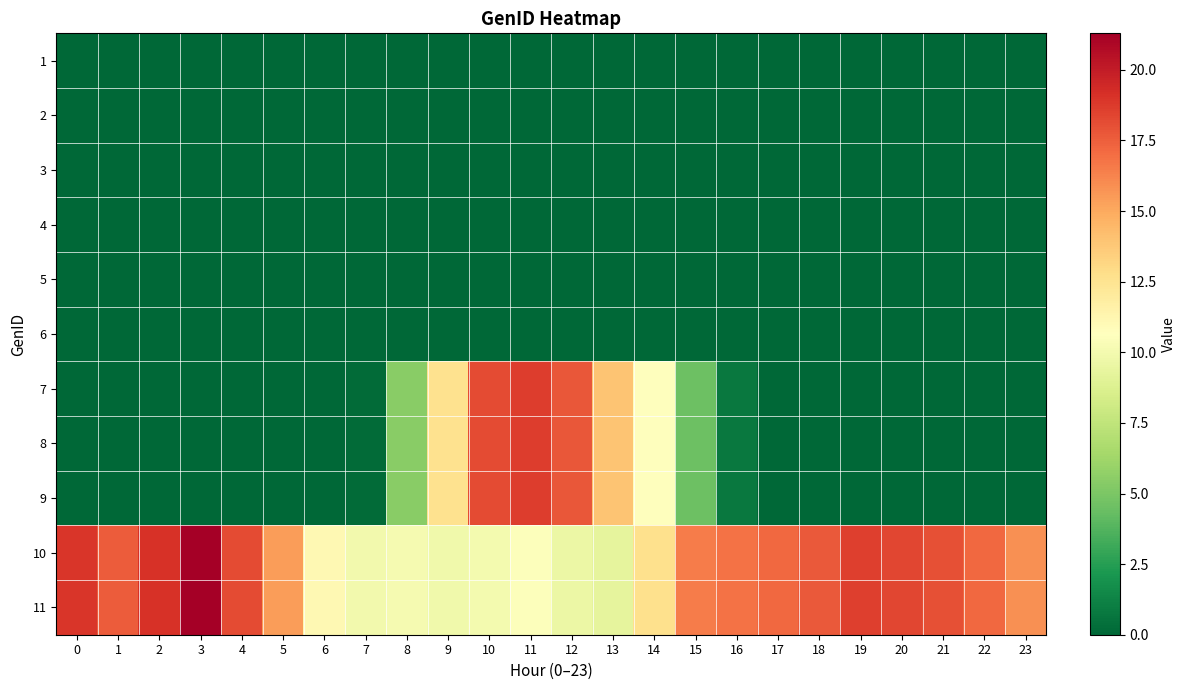

Between 7 and 1, which is larger?

7